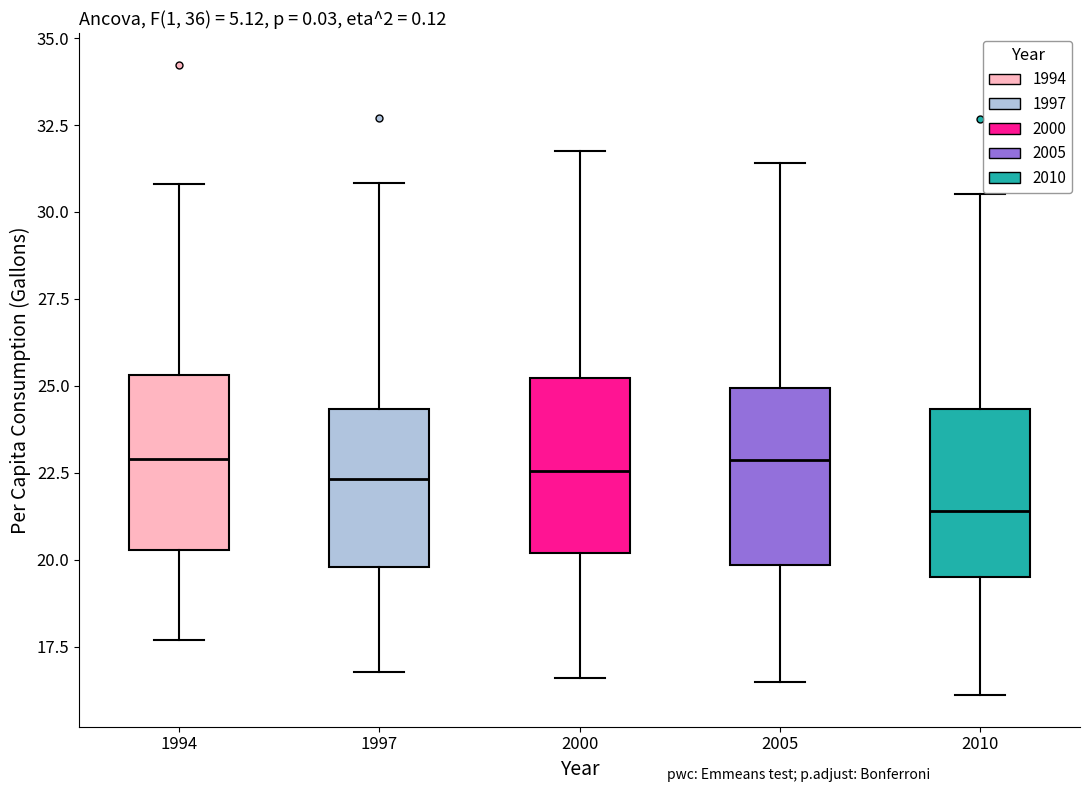

Reading left to right, transcribe this box plot: for each box, give where its median line is, the range the box spans, and where its two whiskers end, as read against the y-axis. The values are not printed on the chart, so give them approximately, as read against the axis.

1994: median 23.0, box 20.5 to 25.5, whiskers 17.5 to 31.0
1997: median 22.5, box 20.0 to 24.5, whiskers 17.0 to 31.0
2000: median 22.5, box 20.0 to 25.0, whiskers 16.5 to 32.0
2005: median 23.0, box 20.0 to 25.0, whiskers 16.5 to 31.5
2010: median 21.5, box 19.5 to 24.5, whiskers 16.0 to 30.5